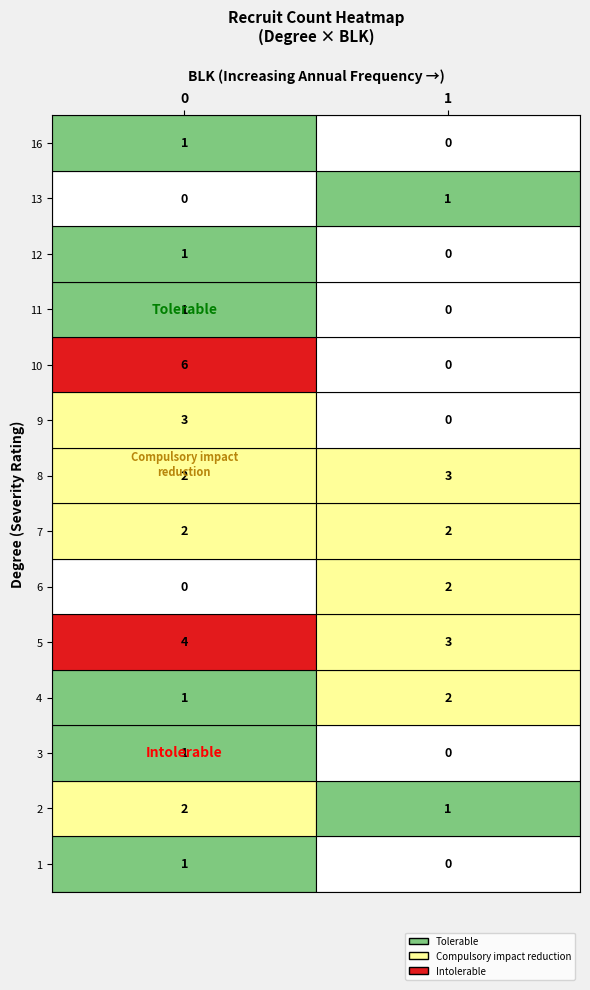

The chart shows a value of 1 at 4_1. True or false?

False